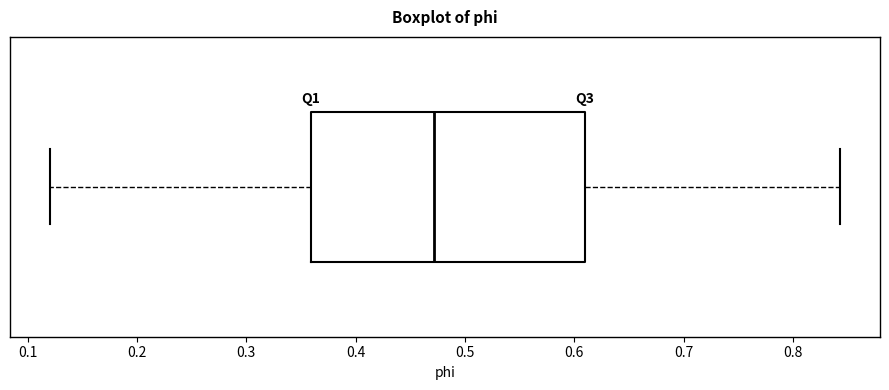

Where does the median line of the box sit on the x-axis? The values are not printed on the chart, so give them approximately, as read against the axis.

0.47